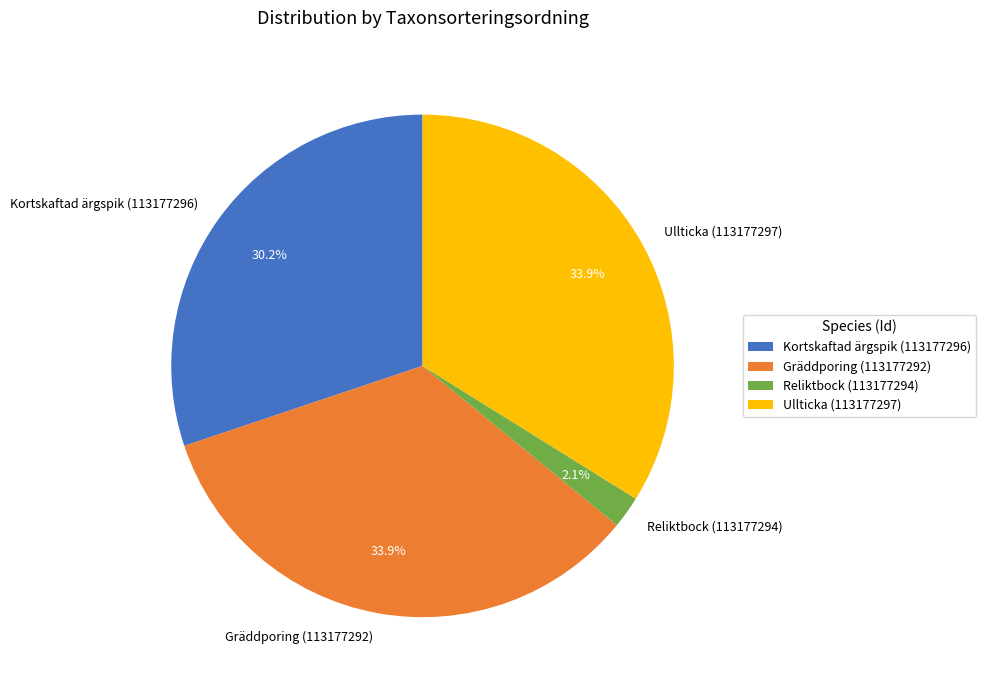

Count the number of slices in the pie.

4